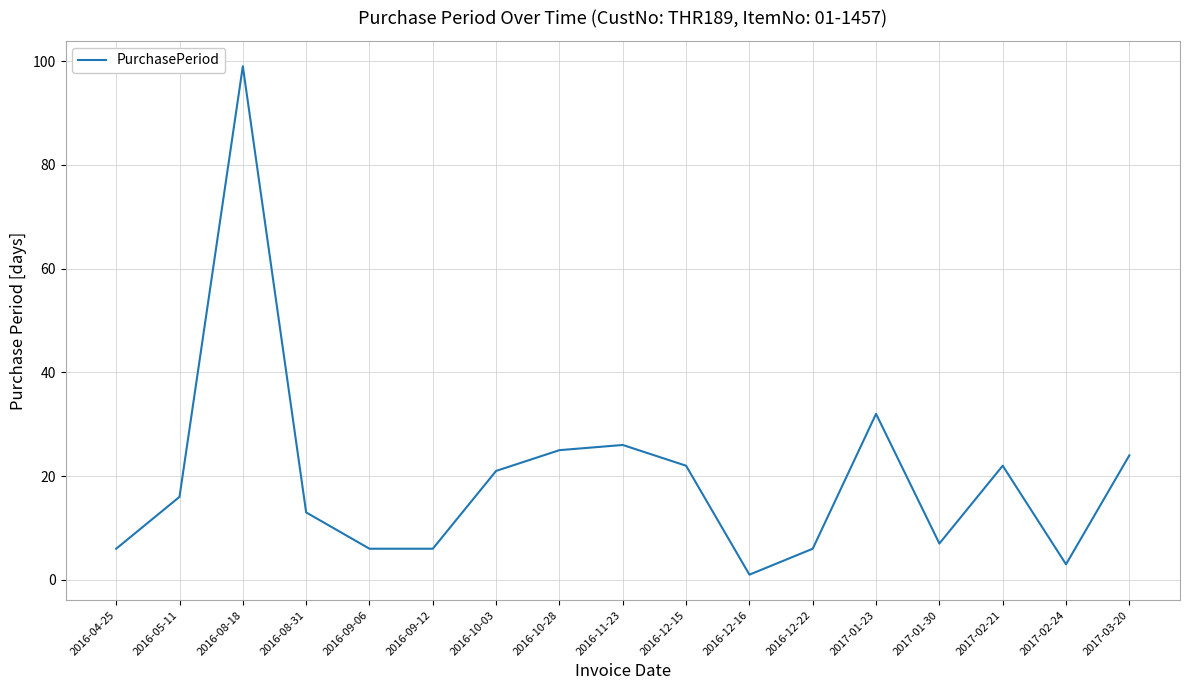

Reading right to left, extract all data points from this chart.

2017-03-20=24	2017-02-24=3	2017-02-21=22	2017-01-30=7	2017-01-23=32	2016-12-22=6	2016-12-16=1	2016-12-15=22	2016-11-23=26	2016-10-28=25	2016-10-03=21	2016-09-12=6	2016-09-06=6	2016-08-31=13	2016-08-18=99	2016-05-11=16	2016-04-25=6